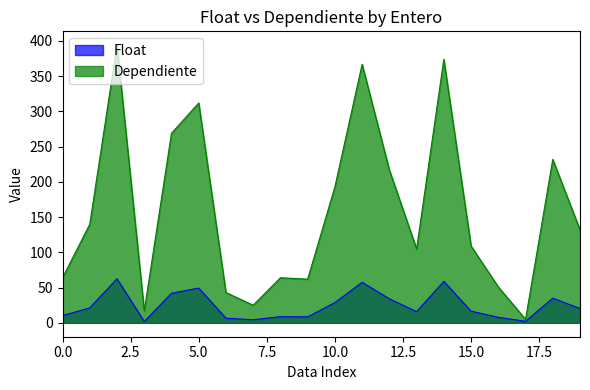

What is the smallest value displayed?

1.9